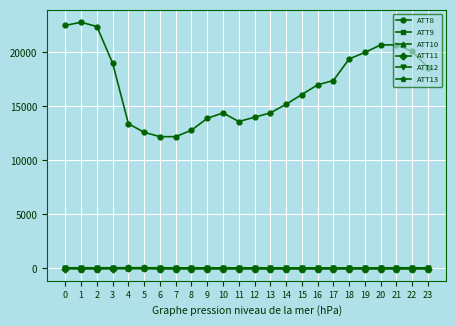

What are all the series names shown in the legend?

ATT8, ATT9, ATT10, ATT11, ATT12, ATT13